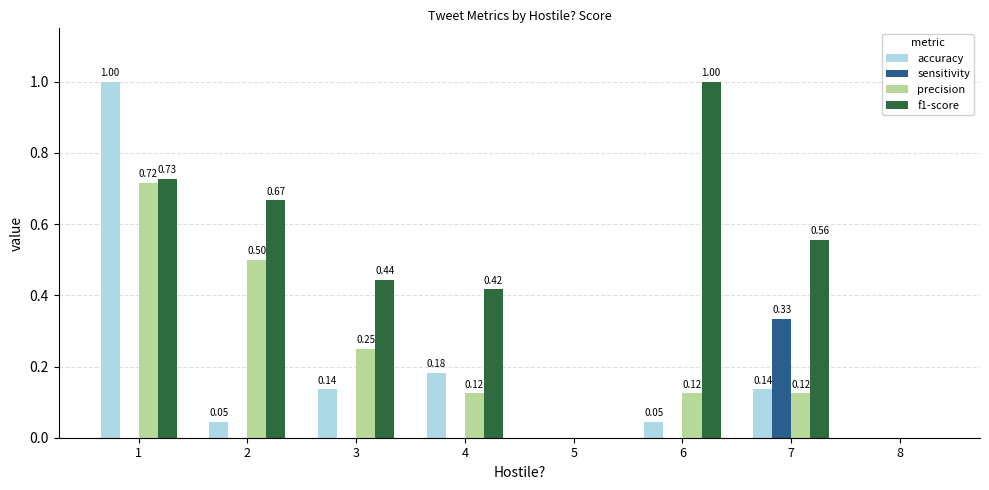

What is the sum of the precision values at 2 and 8?

0.5